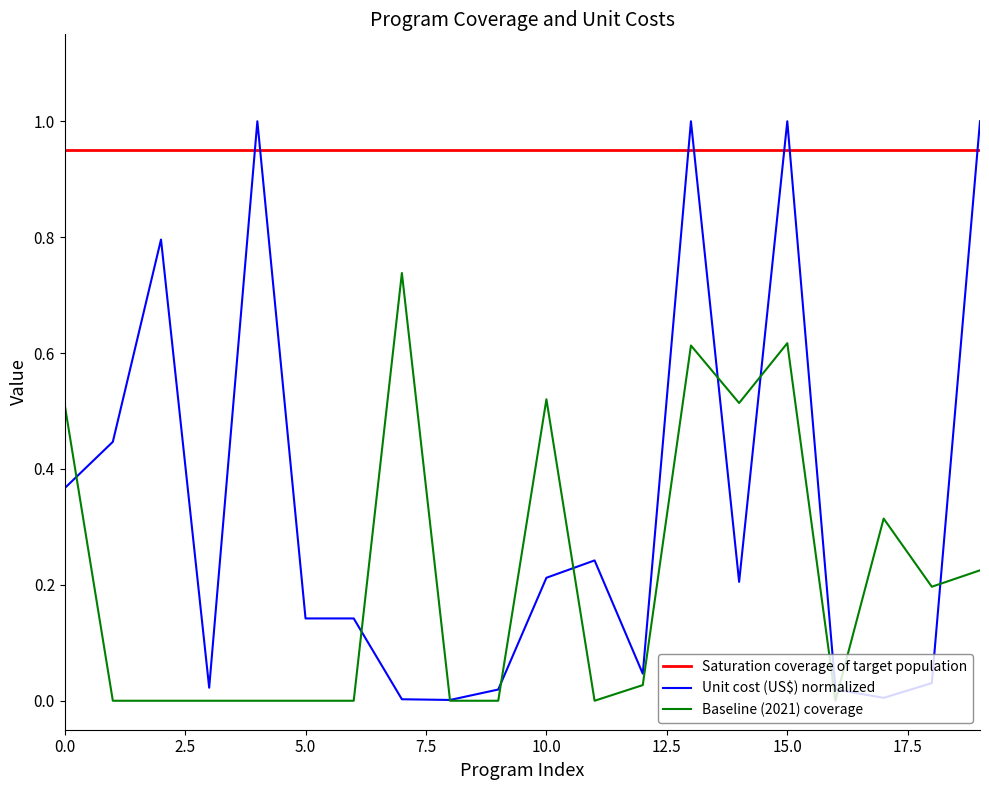

Which series has the largest total across all categories?

Saturation coverage of target population